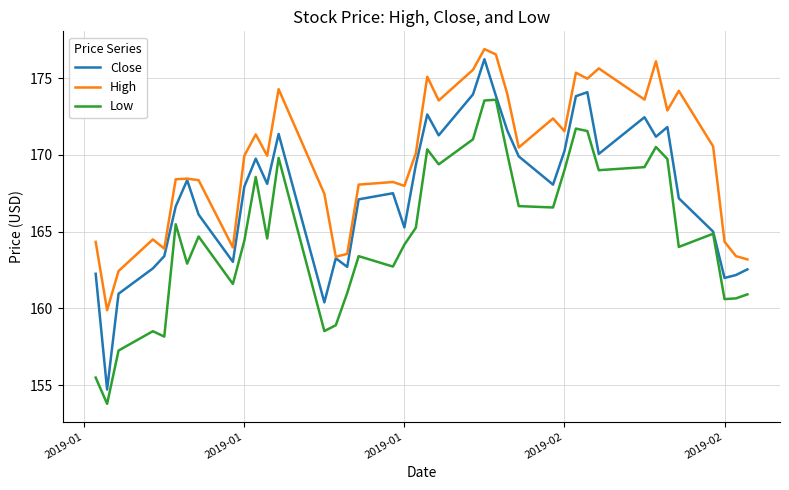

Which series has the largest range (max minus min)?

Close